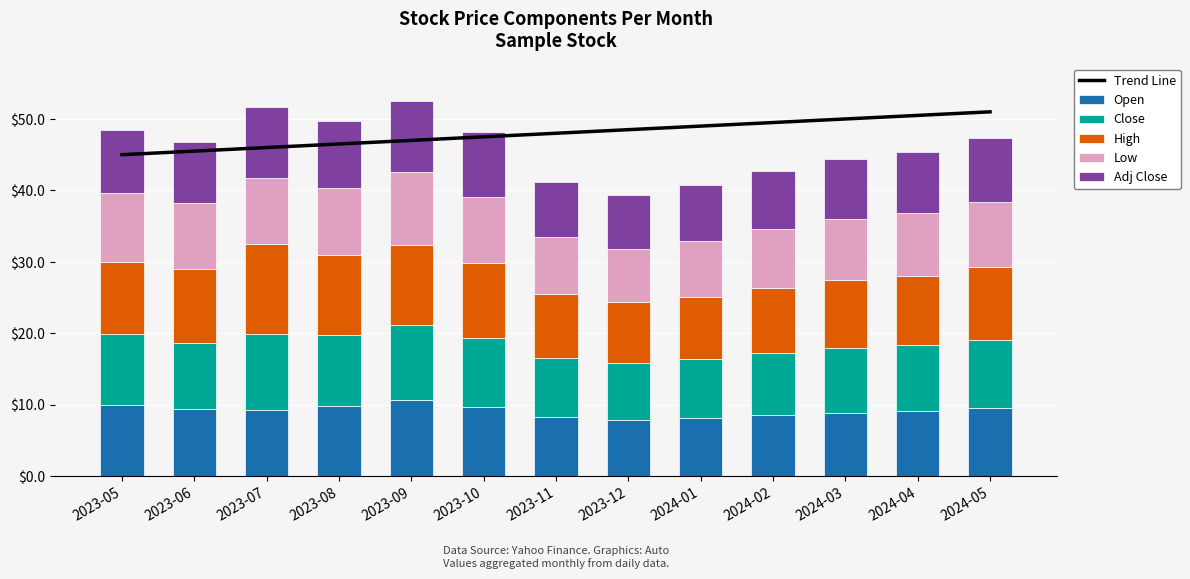

Reading left to right, extract all data points from this chart.

Trend Line: 2023-05=45.0	2023-06=45.5	2023-07=46.0	2023-08=46.5	2023-09=47.0	2023-10=47.5	2023-11=48.0	2023-12=48.5	2024-01=49.0	2024-02=49.5	2024-03=50.0	2024-04=50.5	2024-05=51.0
Open: 2023-05=10.0	2023-06=9.4	2023-07=9.3	2023-08=9.8	2023-09=10.7	2023-10=9.7	2023-11=8.3	2023-12=7.9	2024-01=8.1	2024-02=8.6	2024-03=8.9	2024-04=9.1	2024-05=9.5
Close: 2023-05=9.9	2023-06=9.2	2023-07=10.6	2023-08=10.0	2023-09=10.6	2023-10=9.6	2023-11=8.2	2023-12=8.0	2024-01=8.2	2024-02=8.7	2024-03=9.0	2024-04=9.2	2024-05=9.6
High: 2023-05=10.1	2023-06=10.3	2023-07=12.6	2023-08=11.1	2023-09=11.2	2023-10=10.5	2023-11=9.0	2023-12=8.5	2024-01=8.8	2024-02=9.1	2024-03=9.5	2024-04=9.7	2024-05=10.2
Low: 2023-05=9.7	2023-06=9.2	2023-07=9.3	2023-08=9.5	2023-09=10.2	2023-10=9.3	2023-11=7.9	2023-12=7.5	2024-01=7.8	2024-02=8.2	2024-03=8.6	2024-04=8.8	2024-05=9.1
Adj Close: 2023-05=8.8	2023-06=8.7	2023-07=9.9	2023-08=9.3	2023-09=9.9	2023-10=9.0	2023-11=7.7	2023-12=7.5	2024-01=7.7	2024-02=8.2	2024-03=8.4	2024-04=8.6	2024-05=9.0